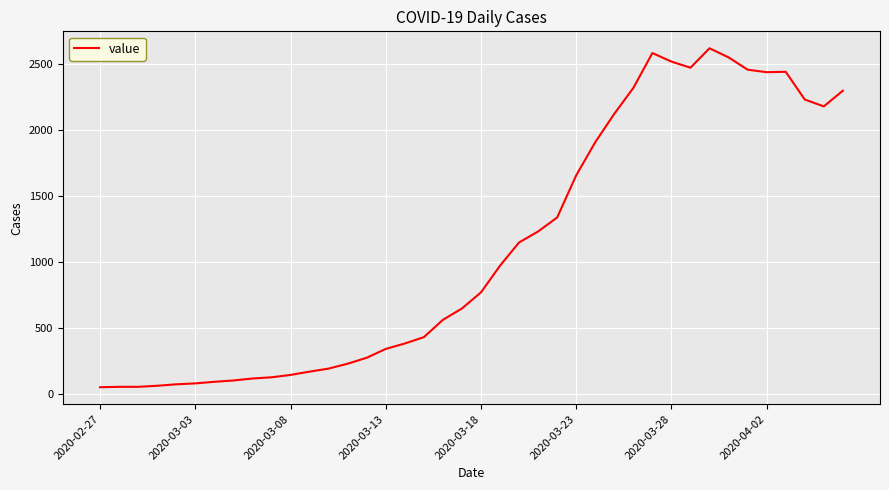

What is the greatest value displayed?

2620